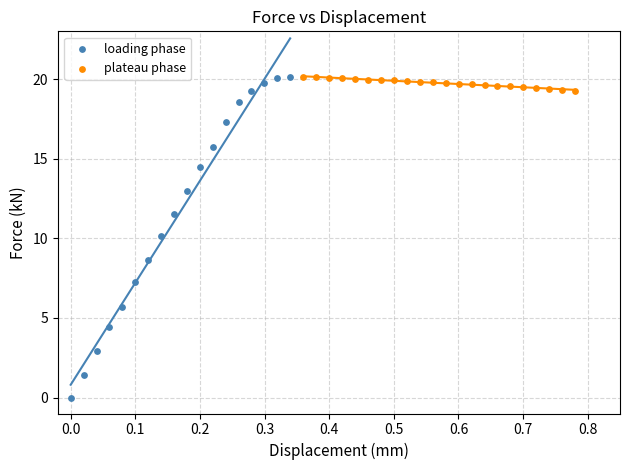

Which series has the widest spread of Y values?

loading phase